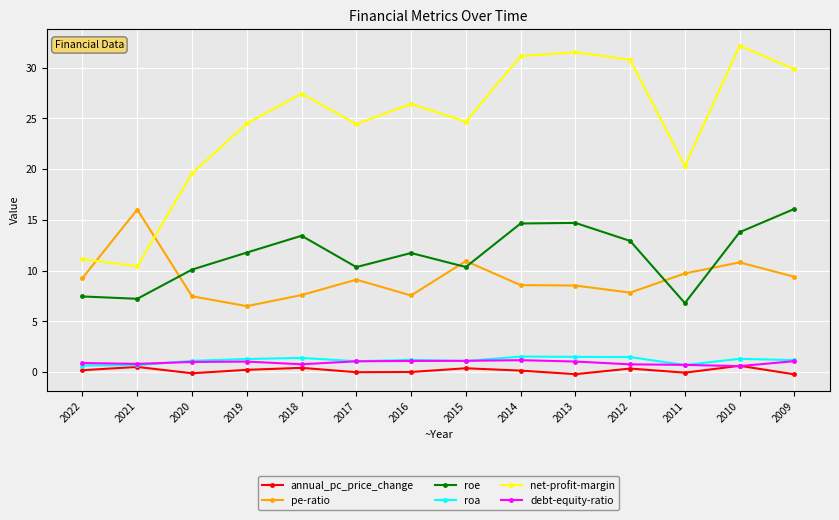

At which category is the sum across all series the highest?

2010